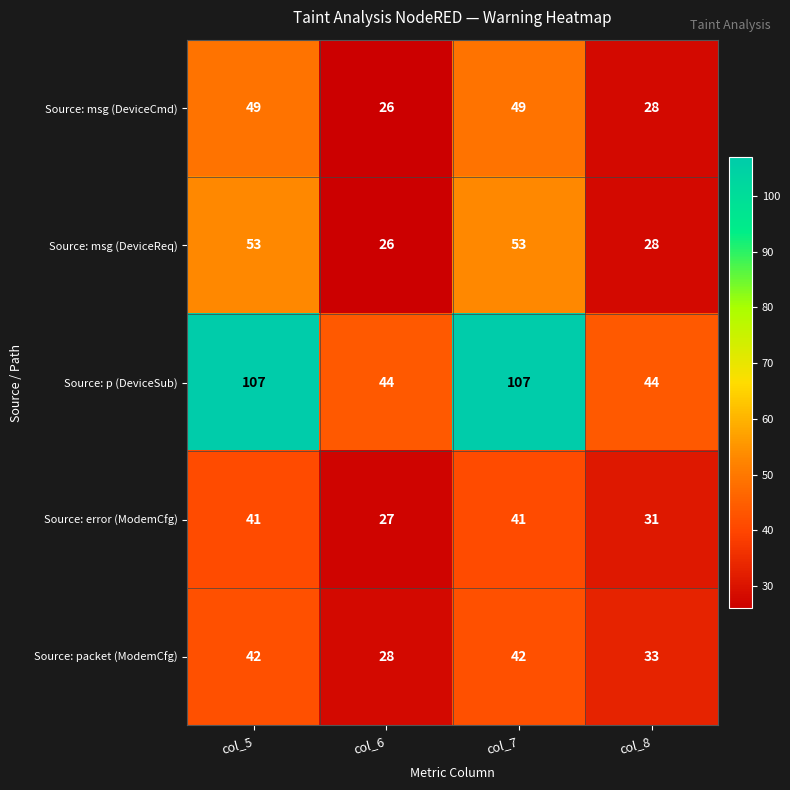

Reading left to right, list all the values displayed in this chart.

Source: msg (DeviceCmd): col_5=49	col_6=26	col_7=49	col_8=28
Source: msg (DeviceReq): col_5=53	col_6=26	col_7=53	col_8=28
Source: p (DeviceSub): col_5=107	col_6=44	col_7=107	col_8=44
Source: error (ModemCfg): col_5=41	col_6=27	col_7=41	col_8=31
Source: packet (ModemCfg): col_5=42	col_6=28	col_7=42	col_8=33